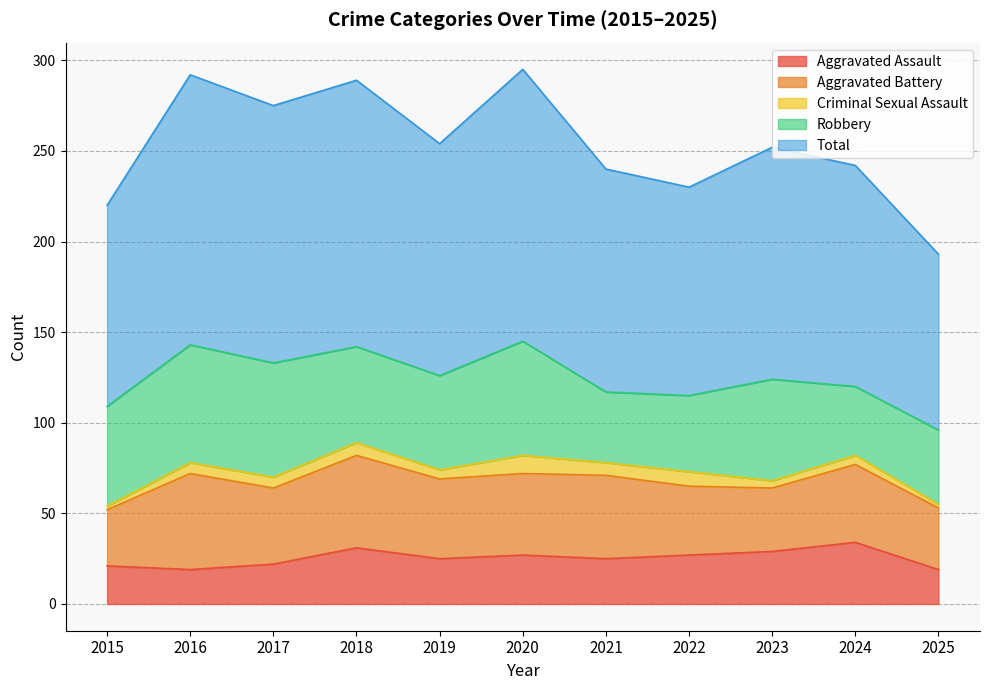

How many lines are shown in the chart?

5